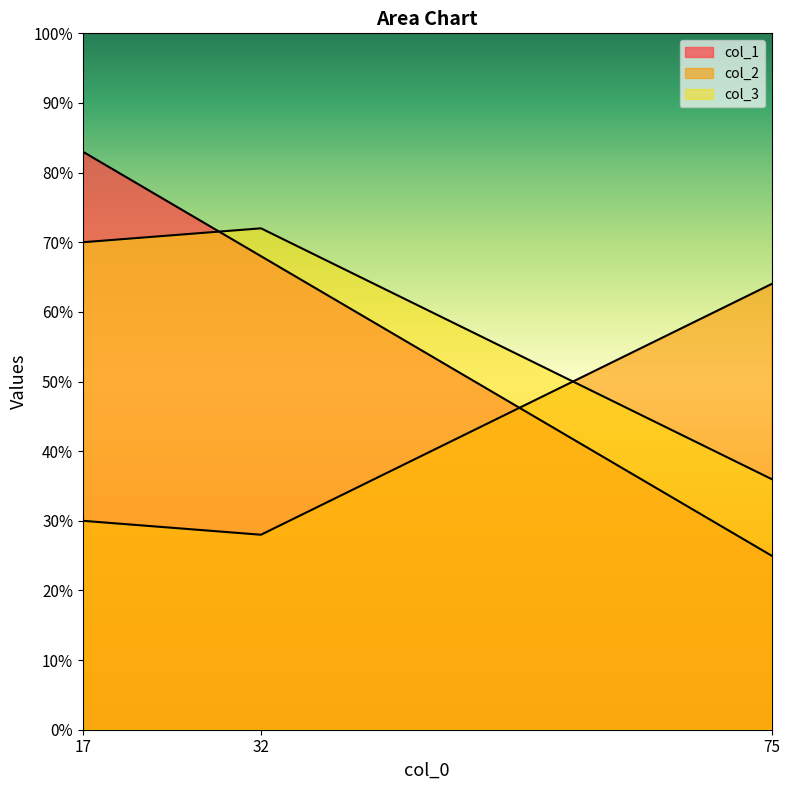

Which label corresponds to the smallest value in the chart?

75